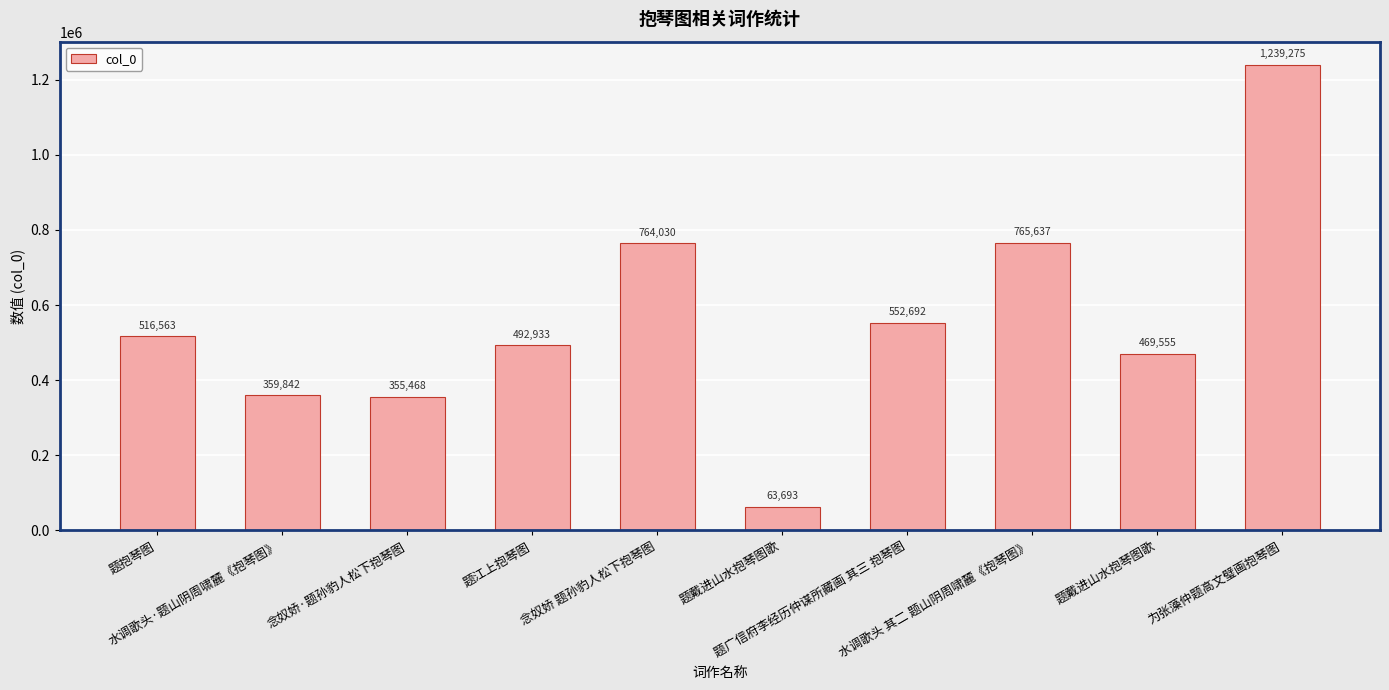

How many categories are shown in the chart?

10